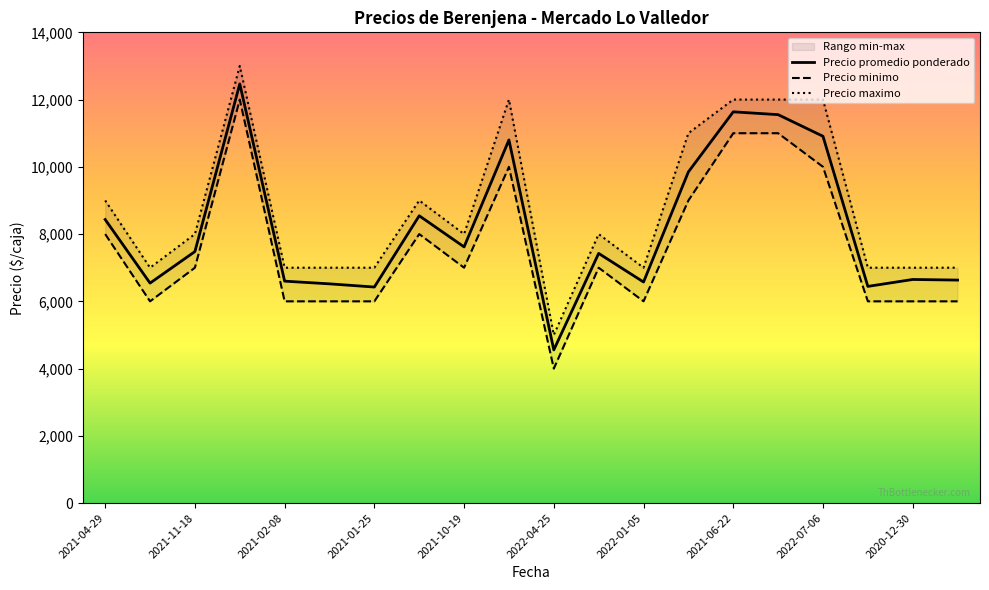

Which category has the lowest value in the Precio promedio ponderado series?

2022-04-25